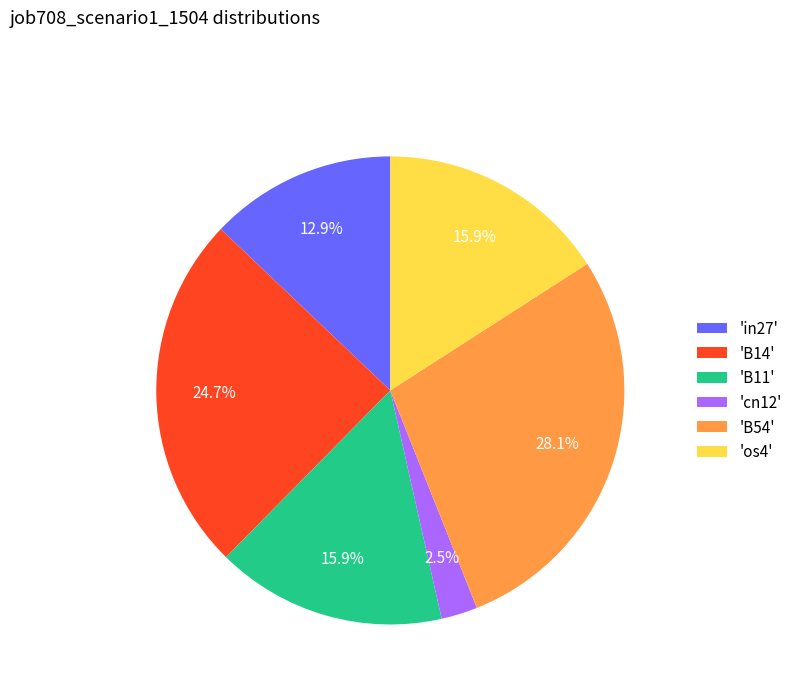

How many segments does this pie chart have?

6